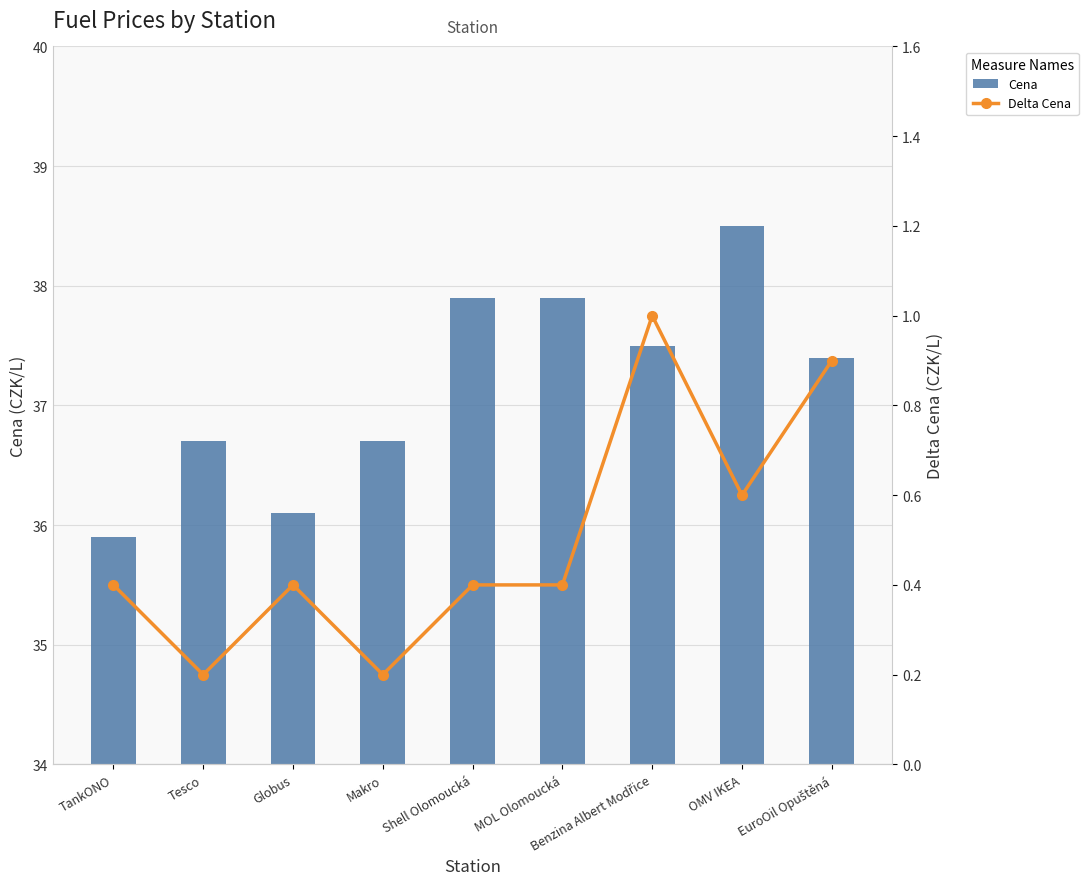

What is the greatest value displayed?

38.5